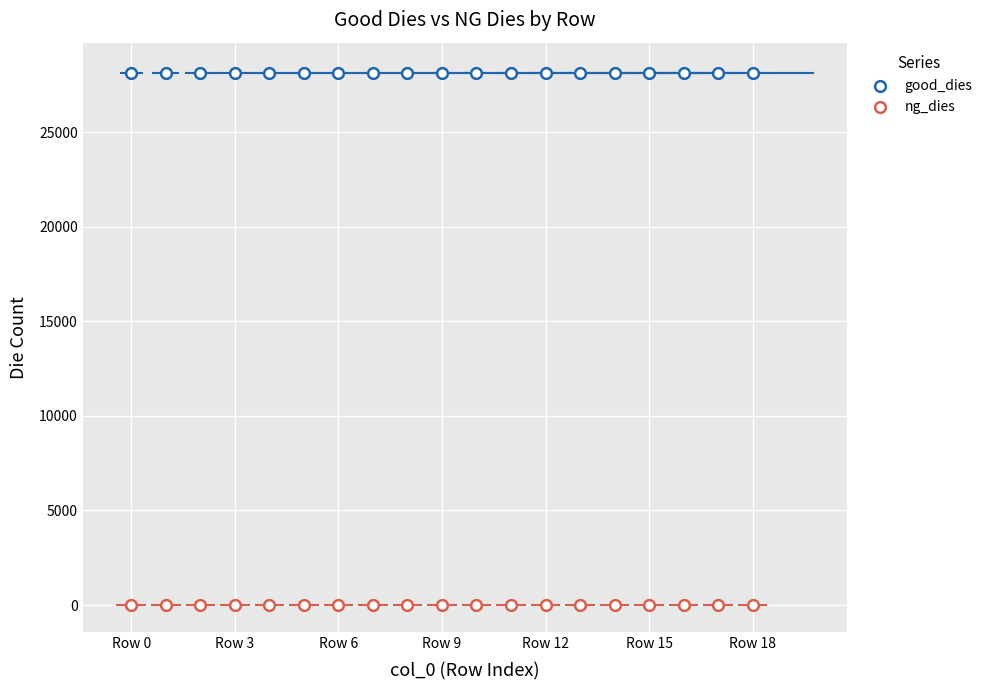

How many data points are displayed?

38